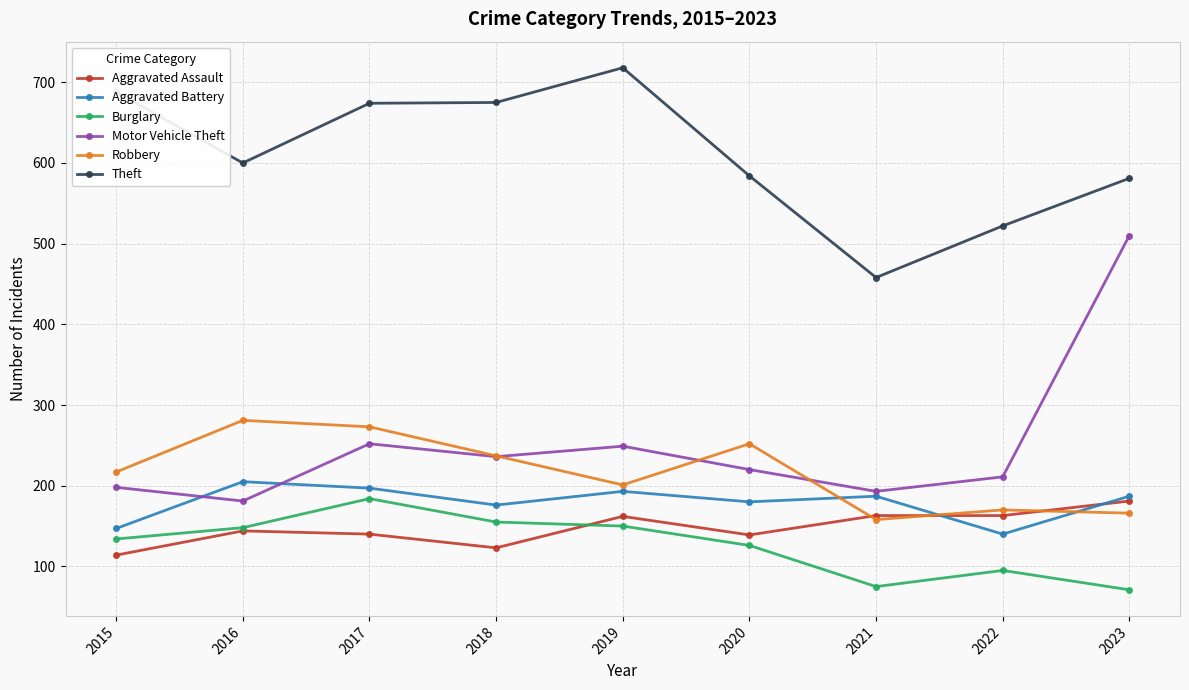

Which category has the highest value in the Theft series?

2019